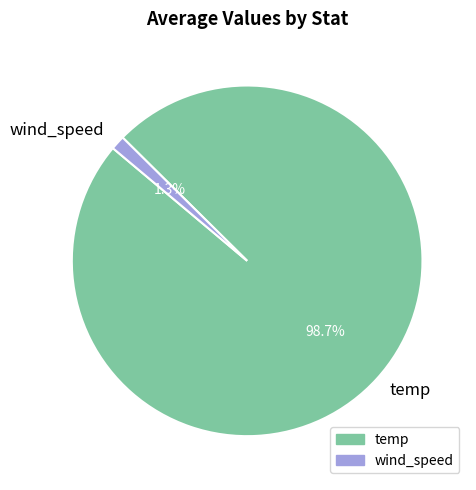

Do temp and wind_speed together represent more than half of the pie?

Yes